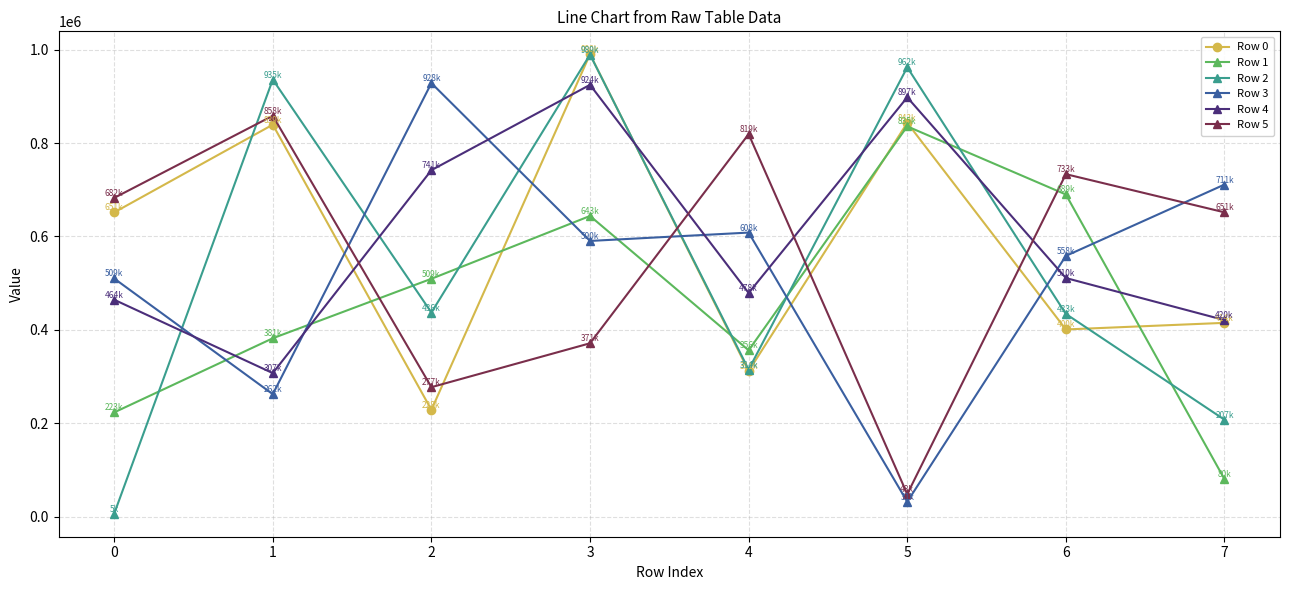

What is the average value of the Row 0 series?

584958